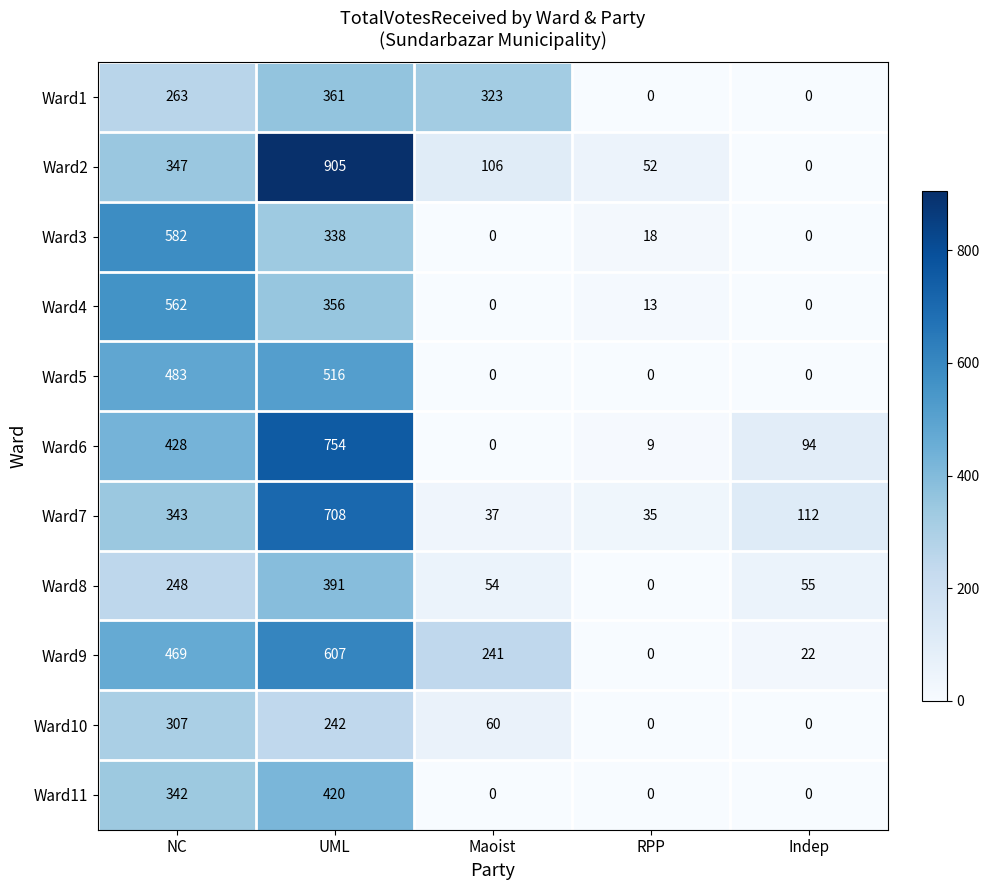

The Ward4 series shows 188 at UML. True or false?

False